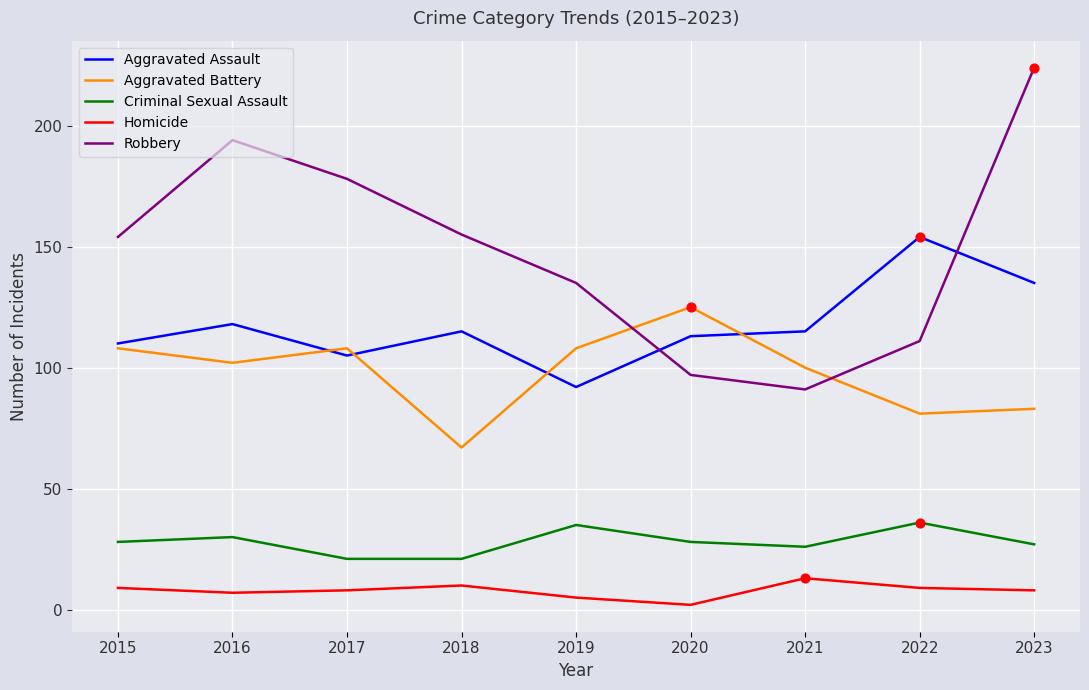

Is the value of Aggravated Battery at 2021 greater than the value of Robbery at 2015?

No